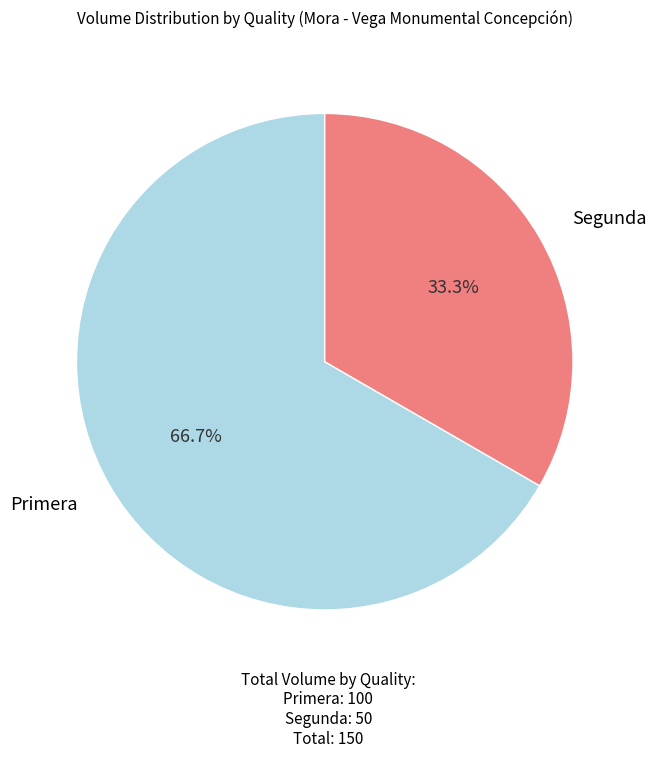

Does any single category account for the majority?

Yes